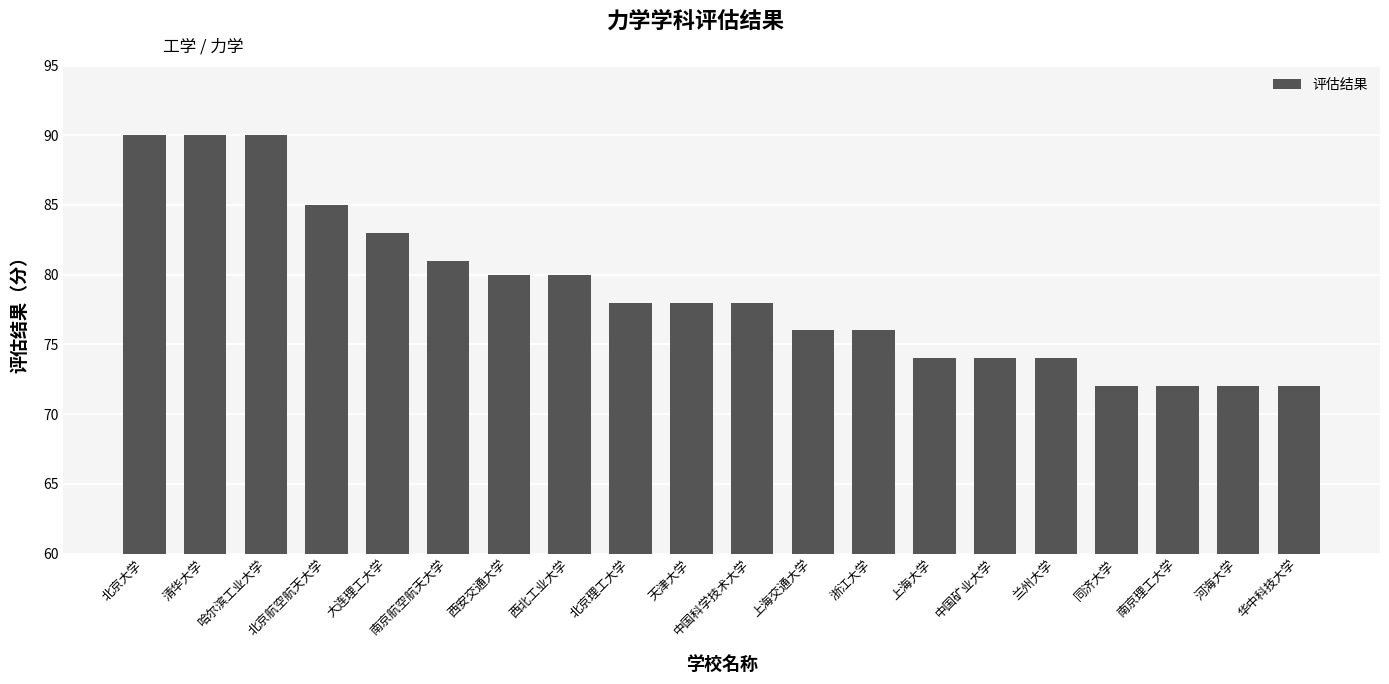

What is the ratio of the value at 北京理工大学 to the value at 同济大学?

1.1